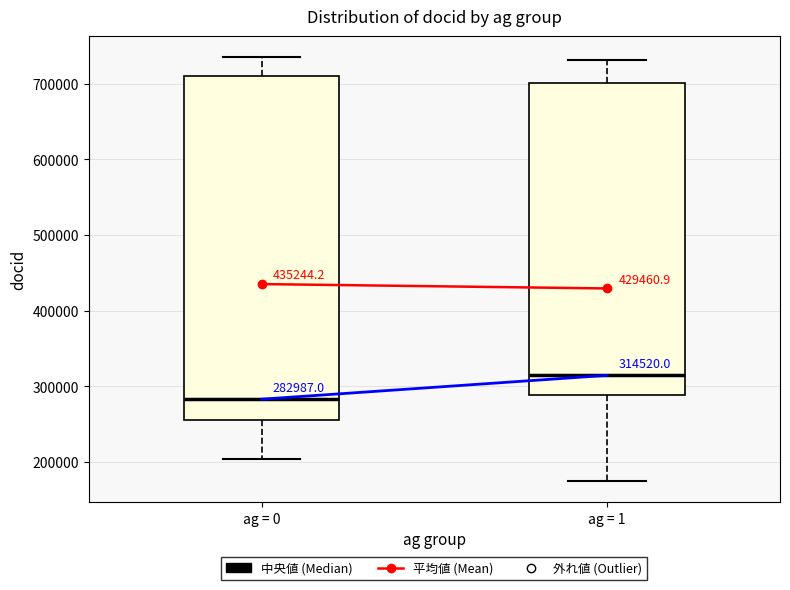

Which box has the highest median line?

ag = 1